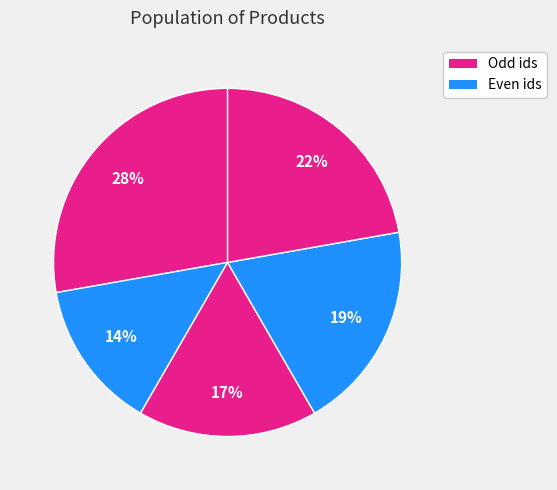

Is there a majority slice in this chart?

No